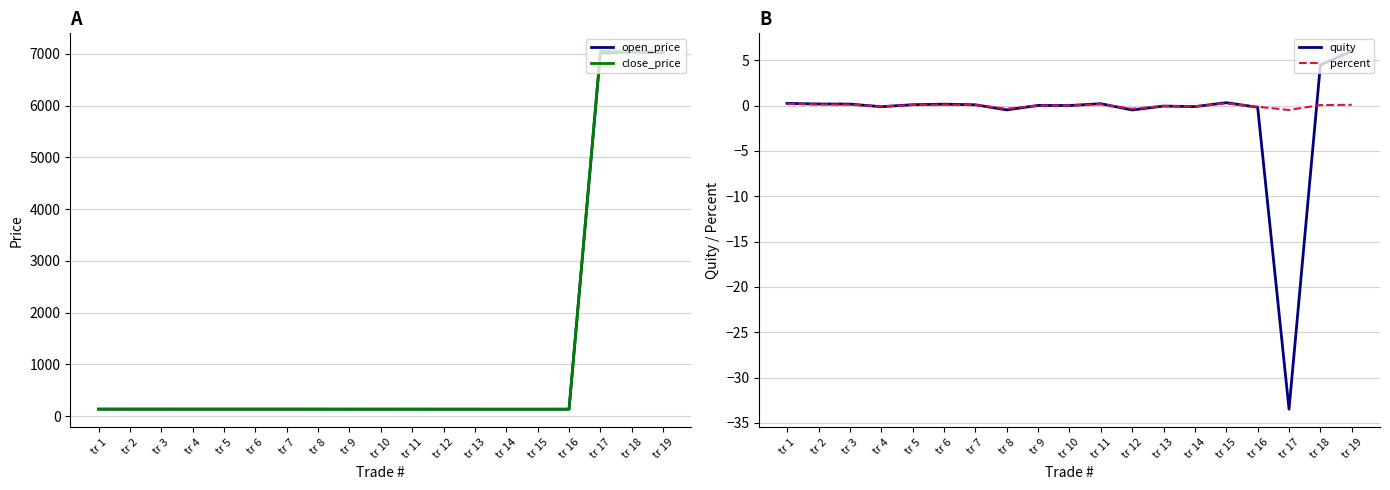

Reading right to left, list all the values displayed in this chart.

open_price: 7031.0	7035.0	7017.5	135.2	135.3	135.1	135.2	135.7	135.9	135.7	135.8	136.4	136.6	136.6	136.5	136.5	136.8	136.7	136.3
close_price: 7037.0	7039.5	7051.0	135.4	135.0	135.0	135.3	135.2	135.7	135.7	135.8	135.9	136.5	136.4	136.4	136.4	136.7	136.6	136.6
quity: 6.0	4.5	-33.5	-0.2	0.3	-0.1	-0.1	-0.5	0.2	0.0	0.0	-0.5	0.1	0.2	0.1	-0.1	0.2	0.2	0.2
percent: 0.1	0.1	-0.5	-0.1	0.2	-0.1	-0.0	-0.3	0.1	0.0	0.0	-0.3	0.1	0.1	0.1	-0.1	0.1	0.1	0.2